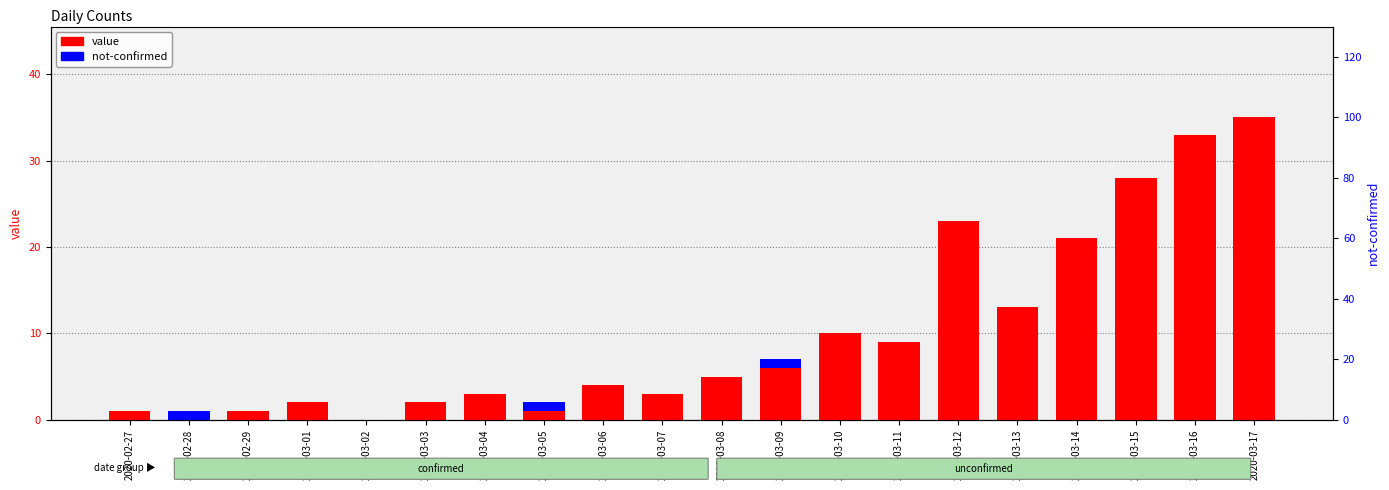

Reading left to right, list all the values displayed in this chart.

value: 1	0	1	2	0	2	3	1	4	3	5	6	10	9	23	13	21	28	33	35
not-confirmed: 0	1	0	0	0	0	0	1	0	0	0	1	0	0	0	0	0	0	0	0